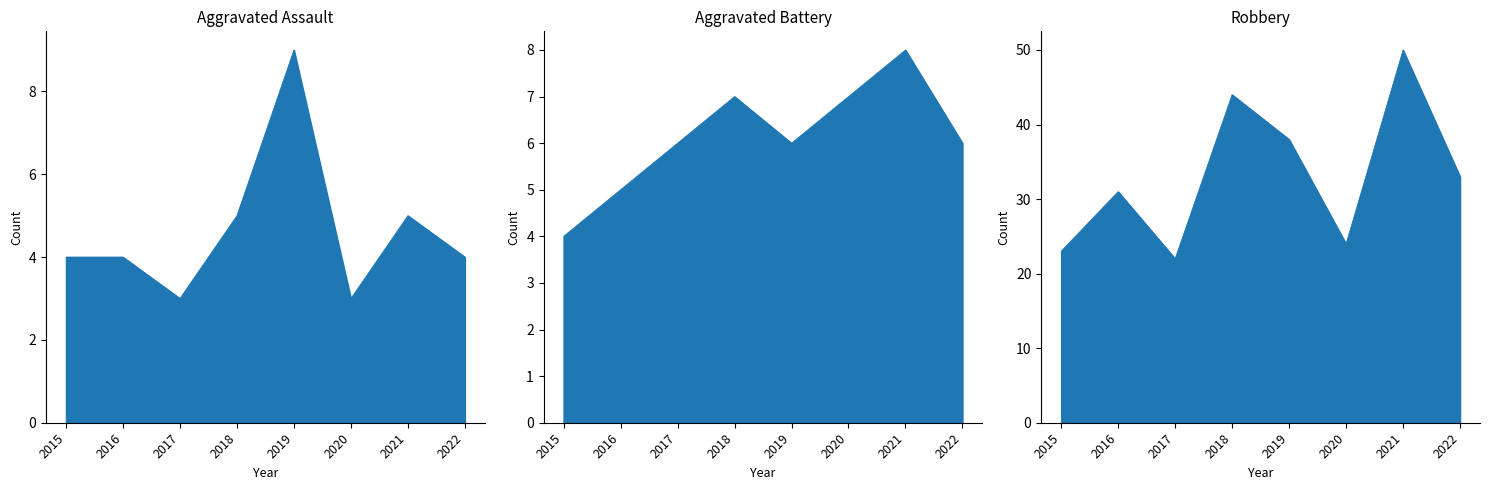

Rank the series at 2022 from highest to lowest value.

Robbery line, Aggravated Battery line, Aggravated Assault line